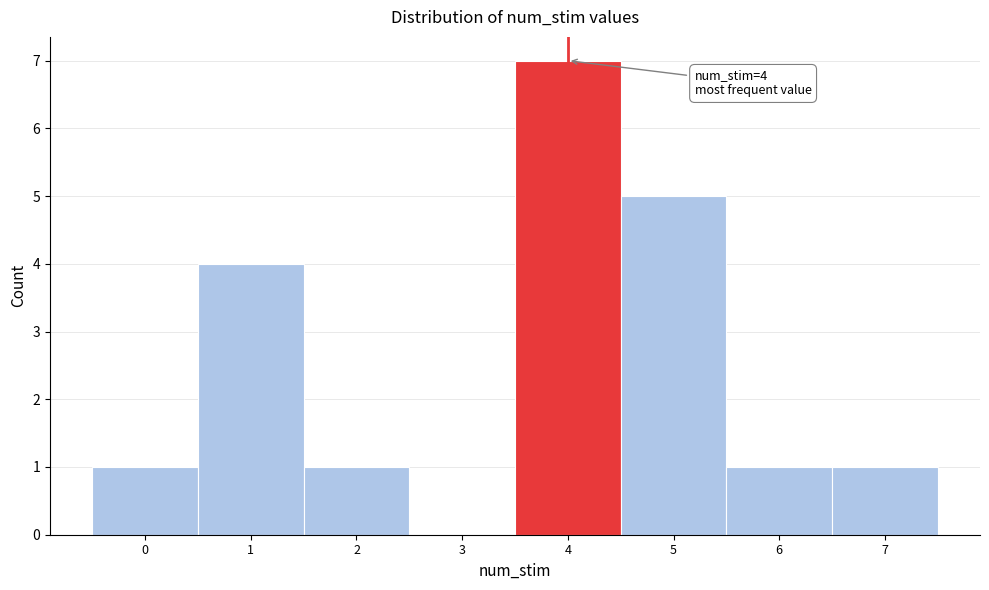

Which range on the x-axis has the tallest bar?

3.5 to 4.5